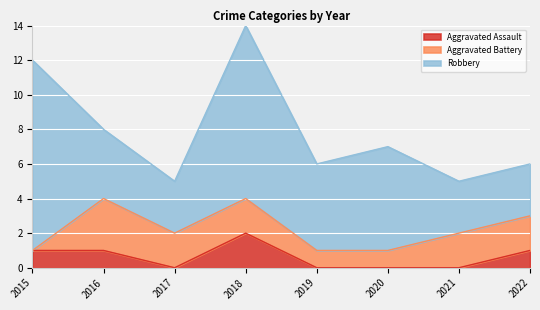

At which label does Robbery first exceed 5?

2015